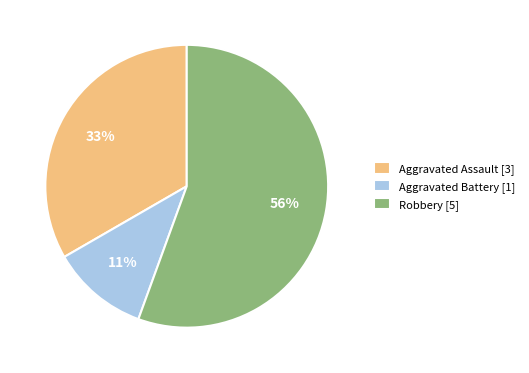

Do Robbery and Aggravated Assault together represent more than half of the pie?

Yes